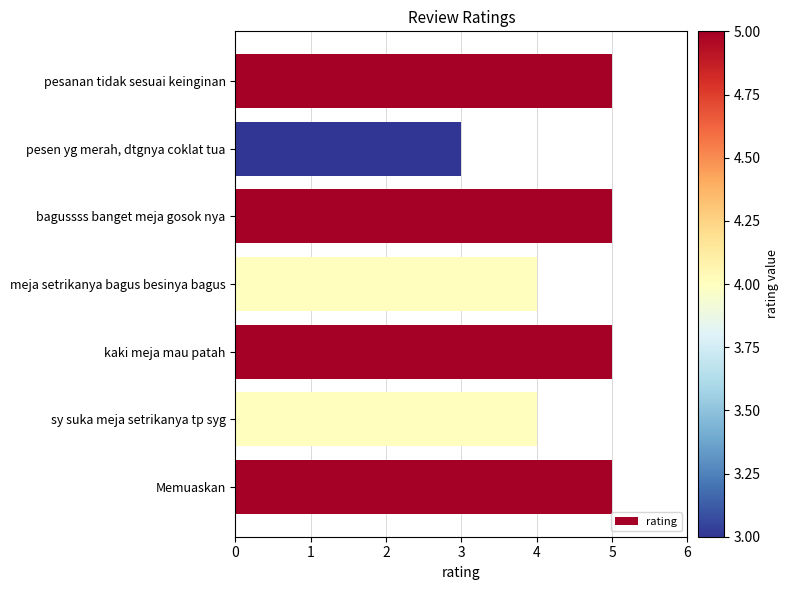

What is the approximate value at bagussss banget meja gosok nya?

5